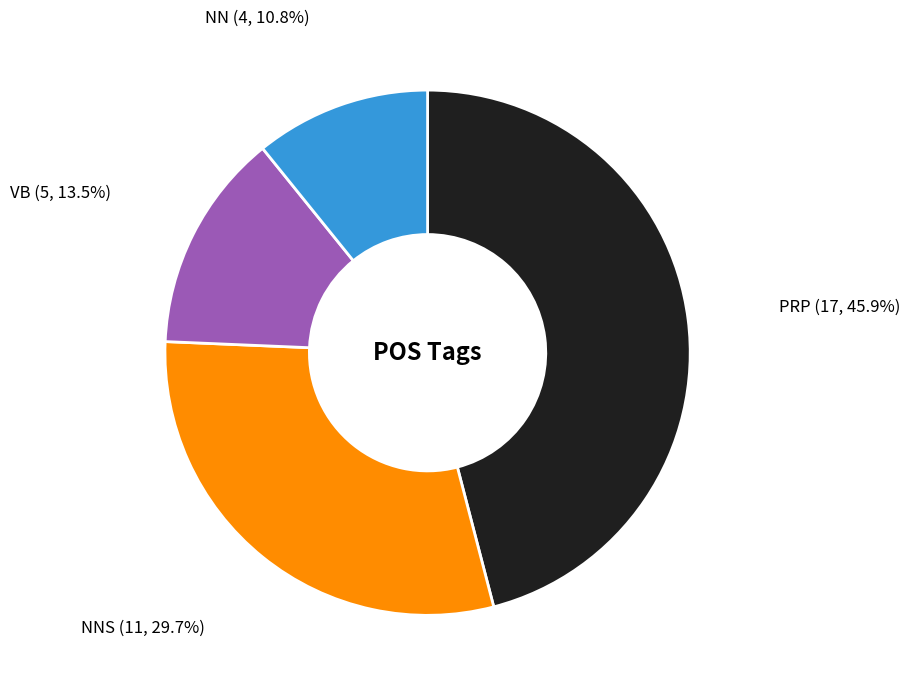

Does any single category account for the majority?

No